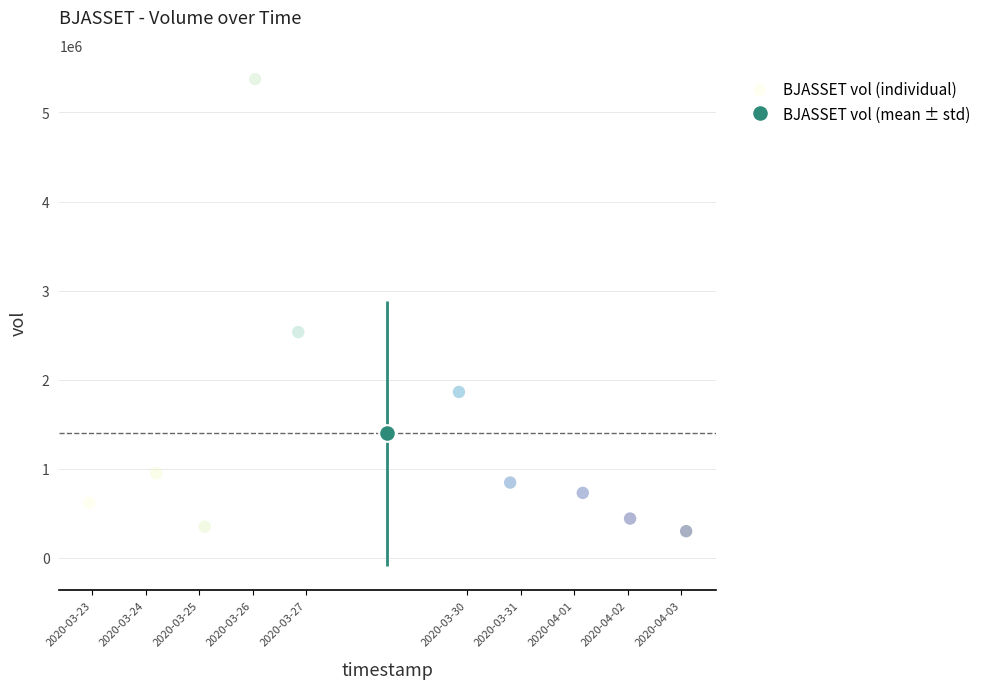

What Y value in the scatter plot is closest to 2836950?

2535000